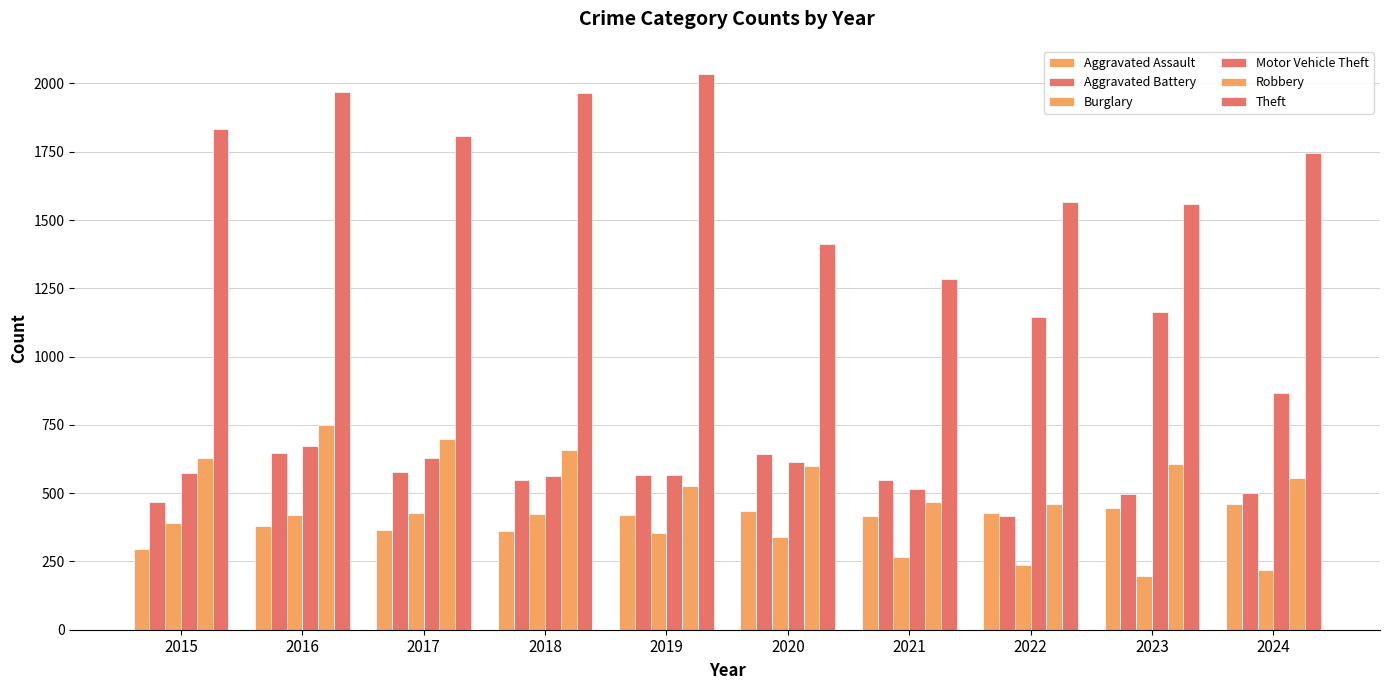

What is the minimum value shown in the chart?

195